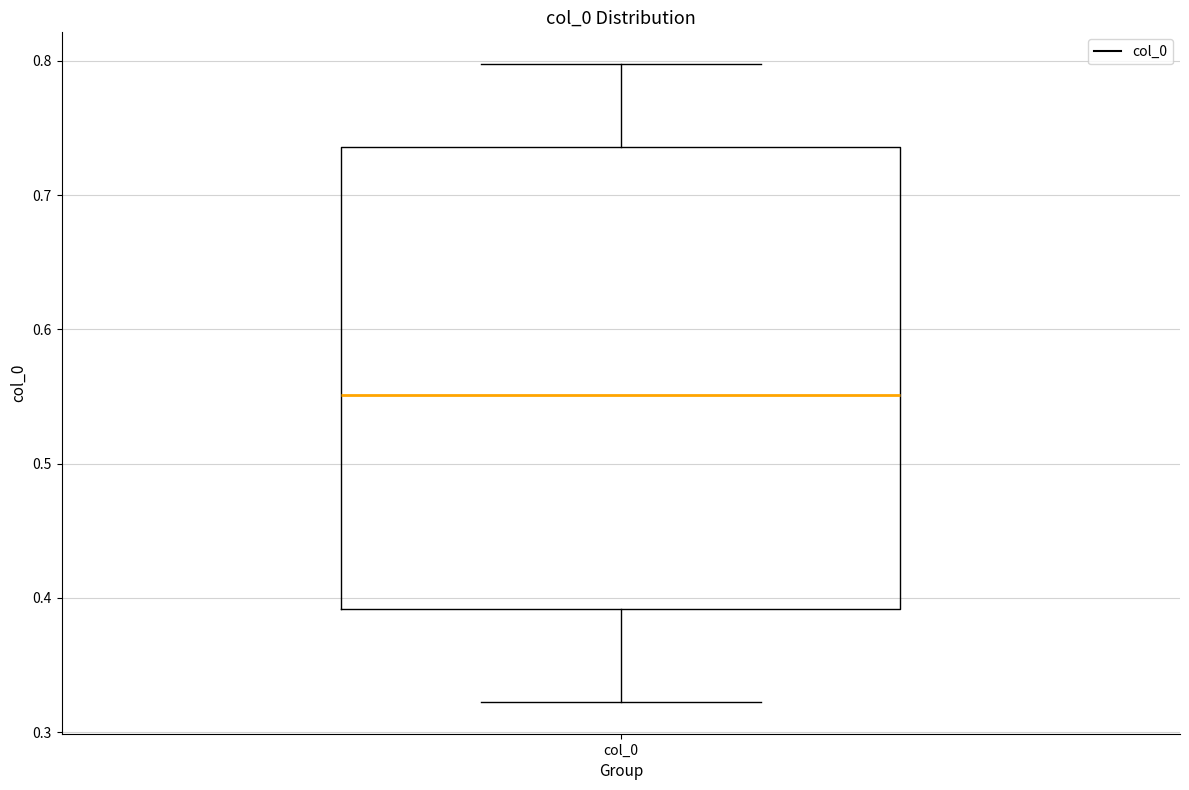

Where is the lower edge of the box for col_0 on the y-axis? The values are not printed on the chart, so give them approximately, as read against the axis.

0.39